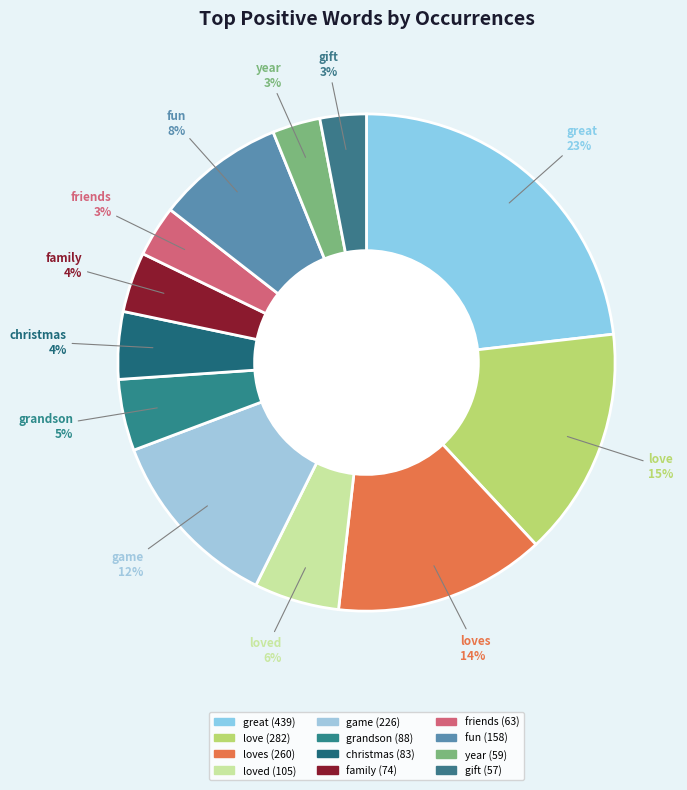

Is there any slice that represents more than half of the pie?

No